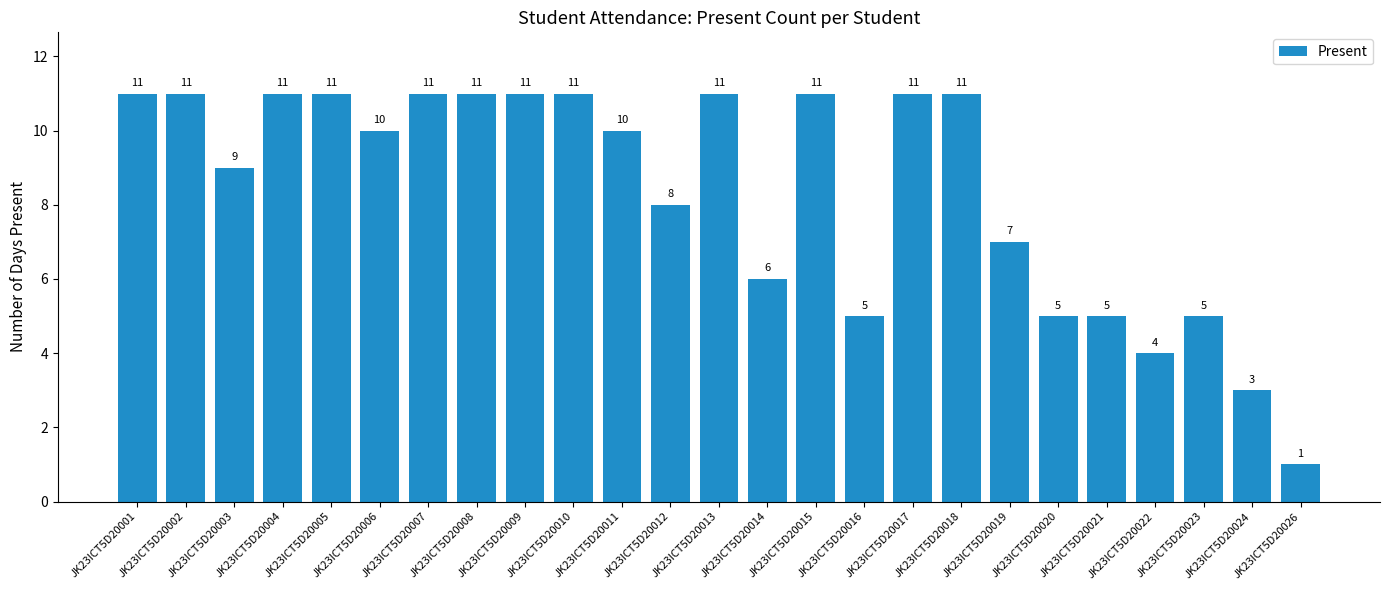

True or false: the data shows 11 at JK23ICT5D20017.

True